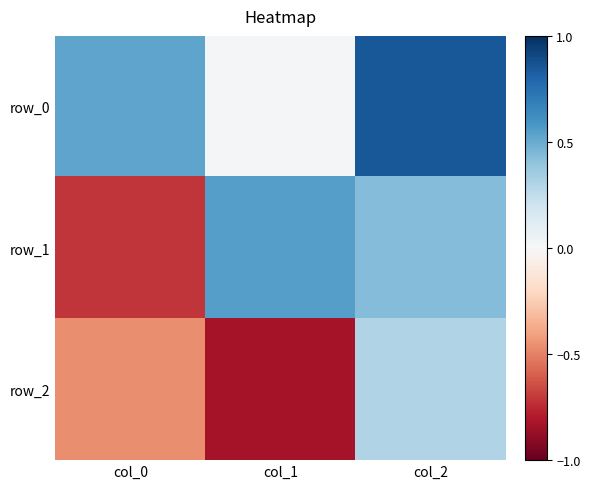

Which has a higher value, col_0 or col_1?

col_0